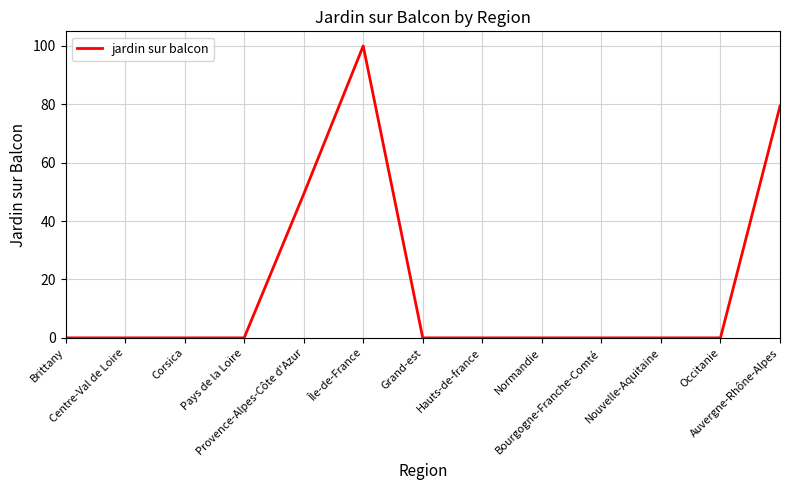

What is the difference between the maximum and minimum values?

100.0